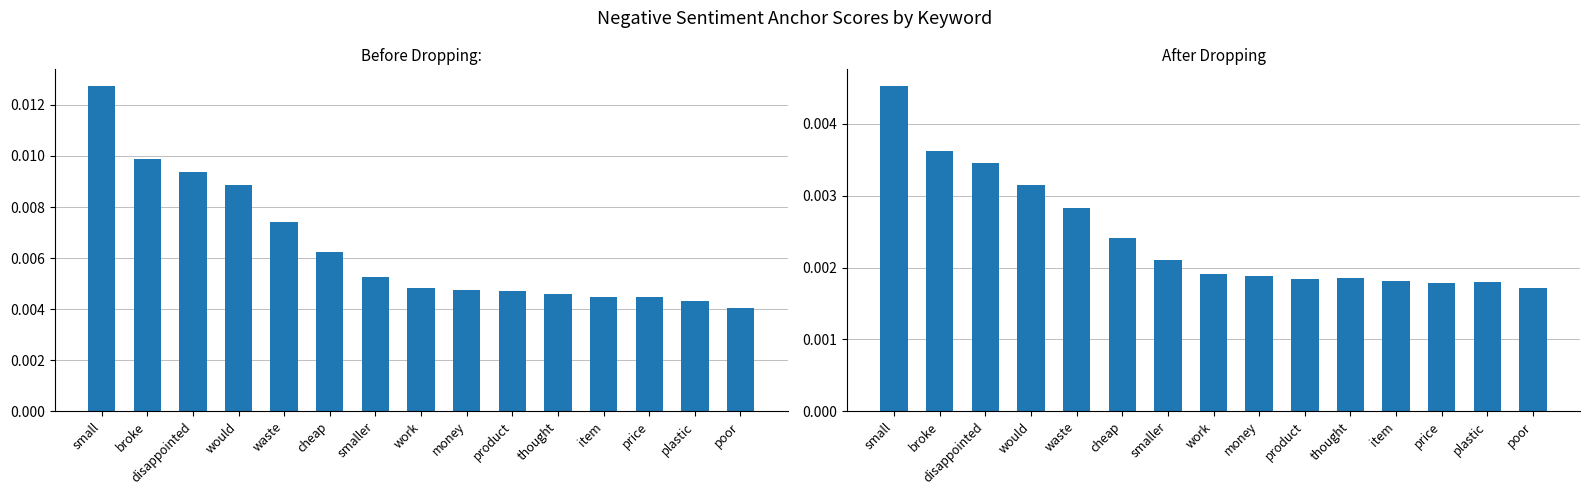

True or false: 0.8-negative anchor score has a value of 0.0 at item.

True